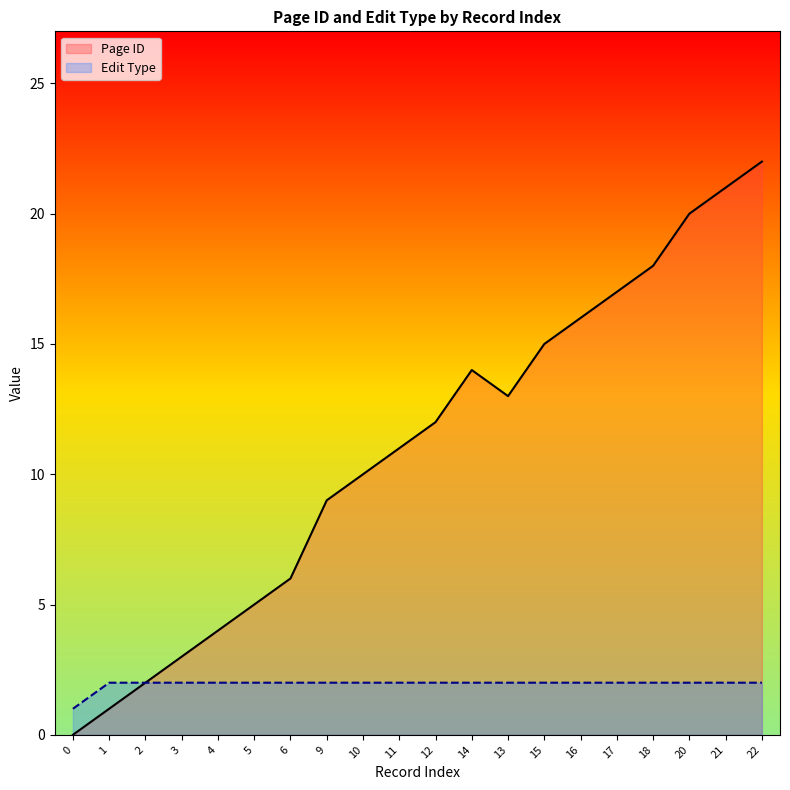

What is the value of the Edit Type point at the 9th from the left?

2